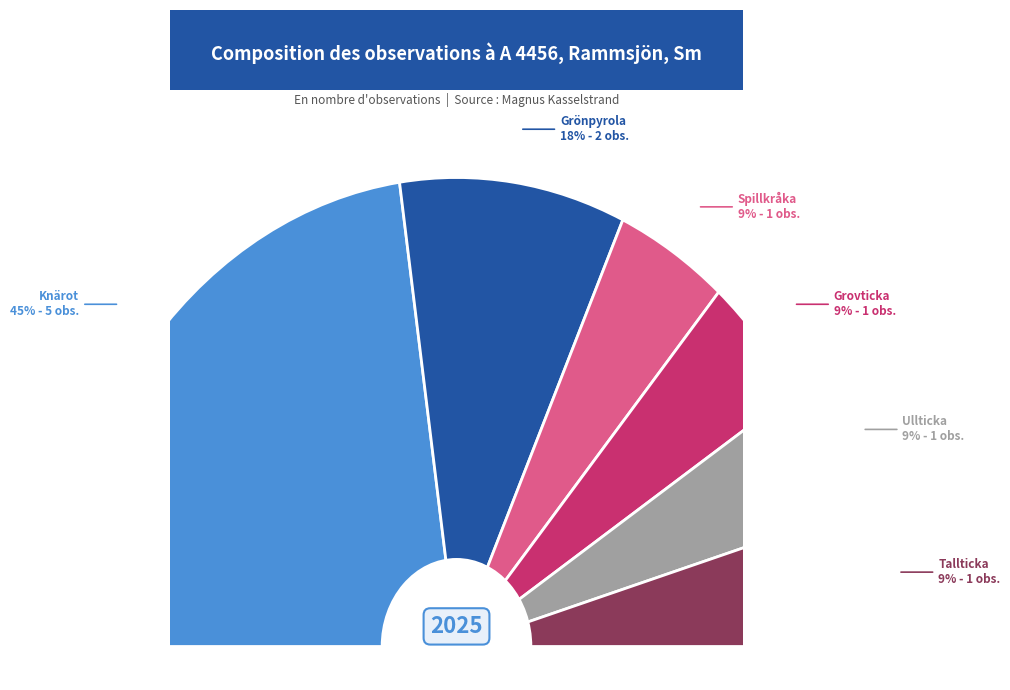

Approximately how many times larger is the value at Grovticka compared to Tallticka?

1.0